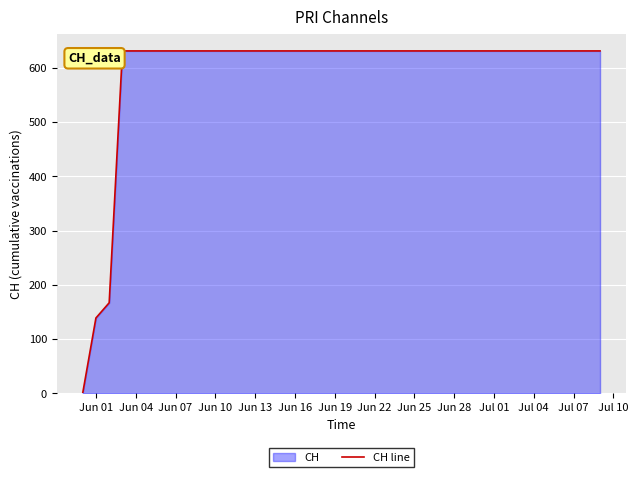

What is the average value?

538